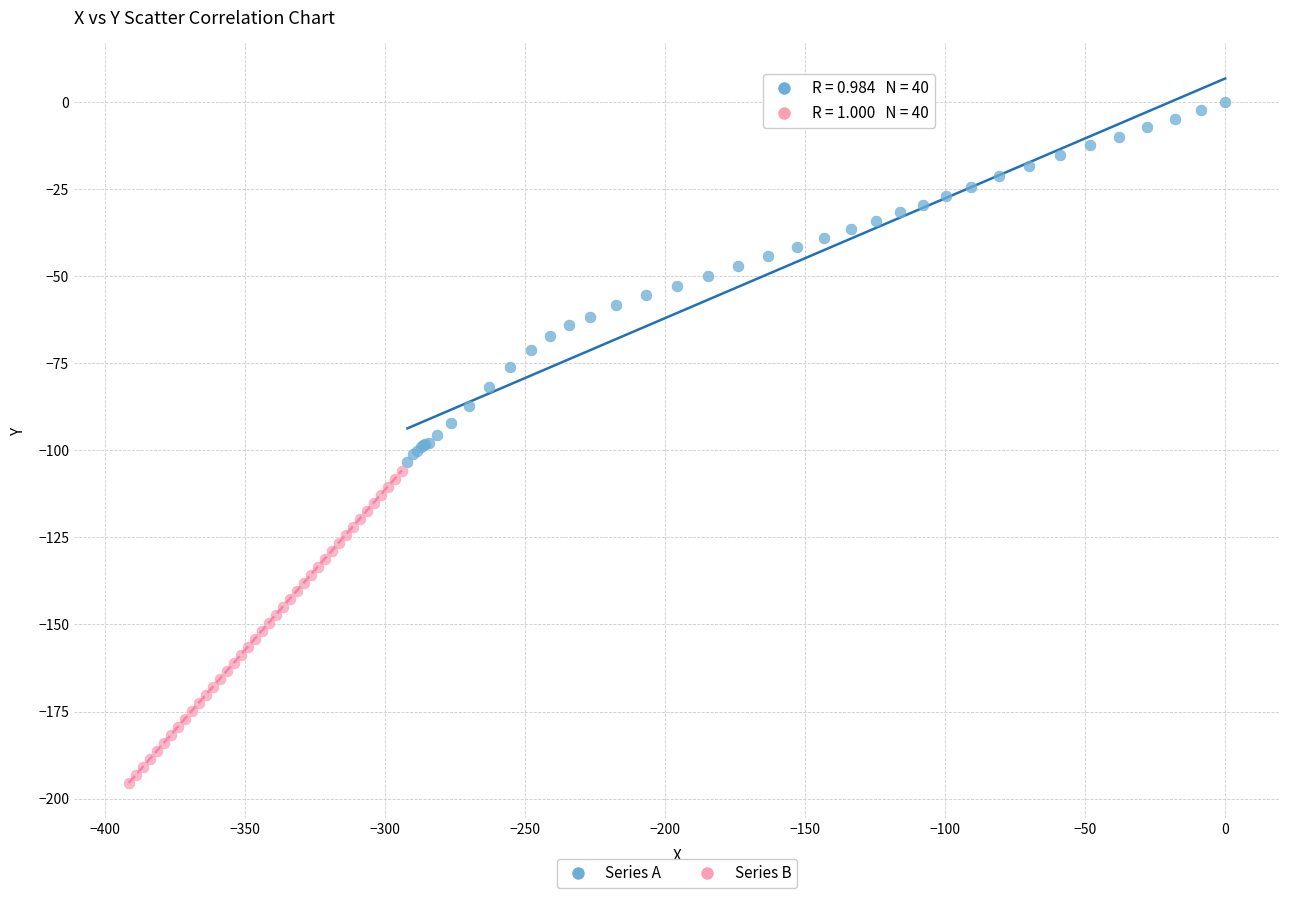

Which series reaches the minimum Y coordinate?

Series B